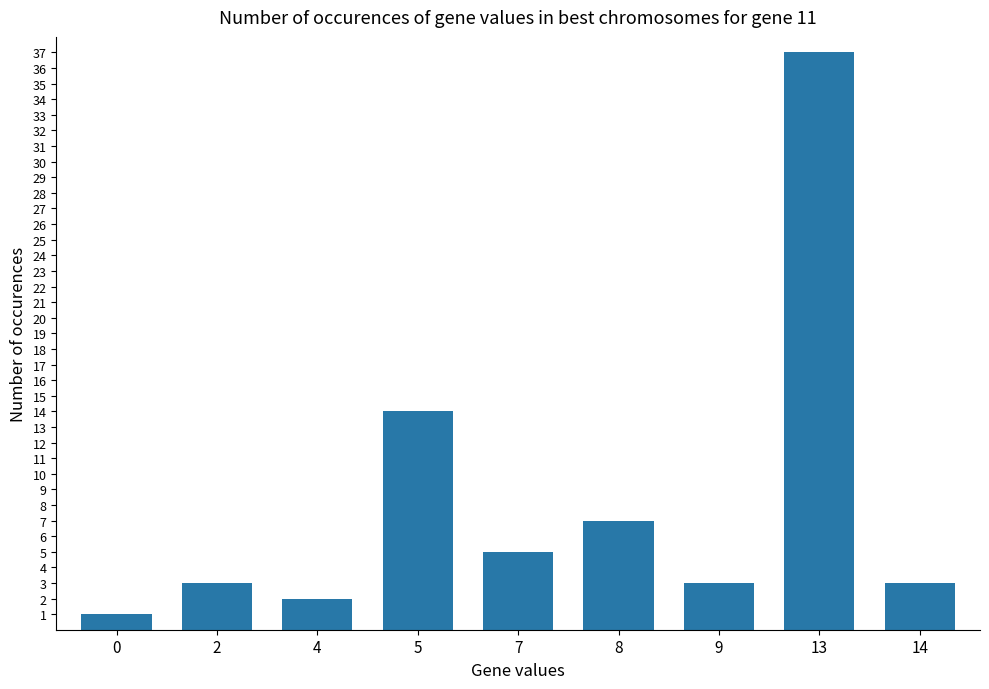

At which category does the chart reach its peak across all series?

13